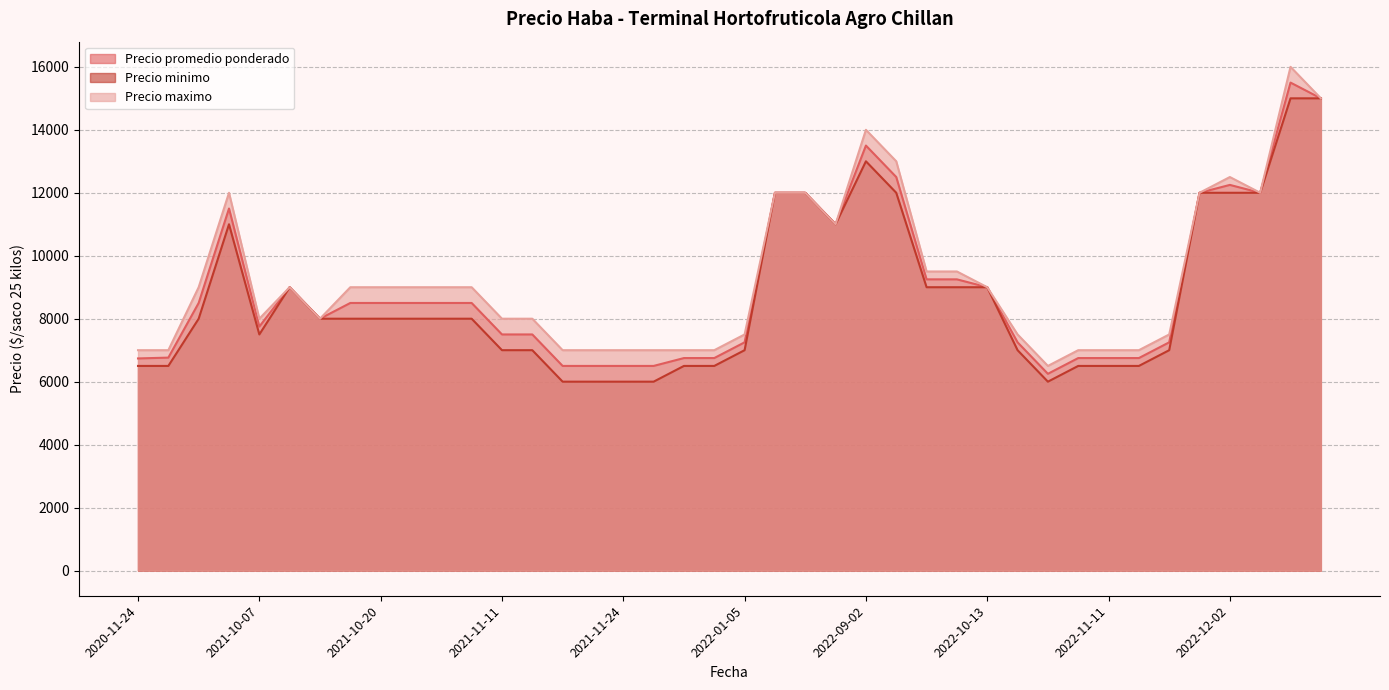

What is the highest value of the Precio promedio ponderado series?

15500